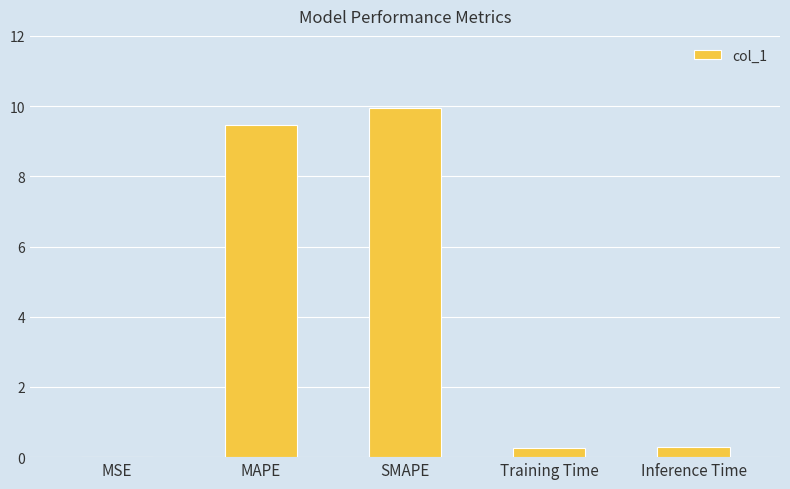

True or false: the data shows 0.3 at Training Time.

True